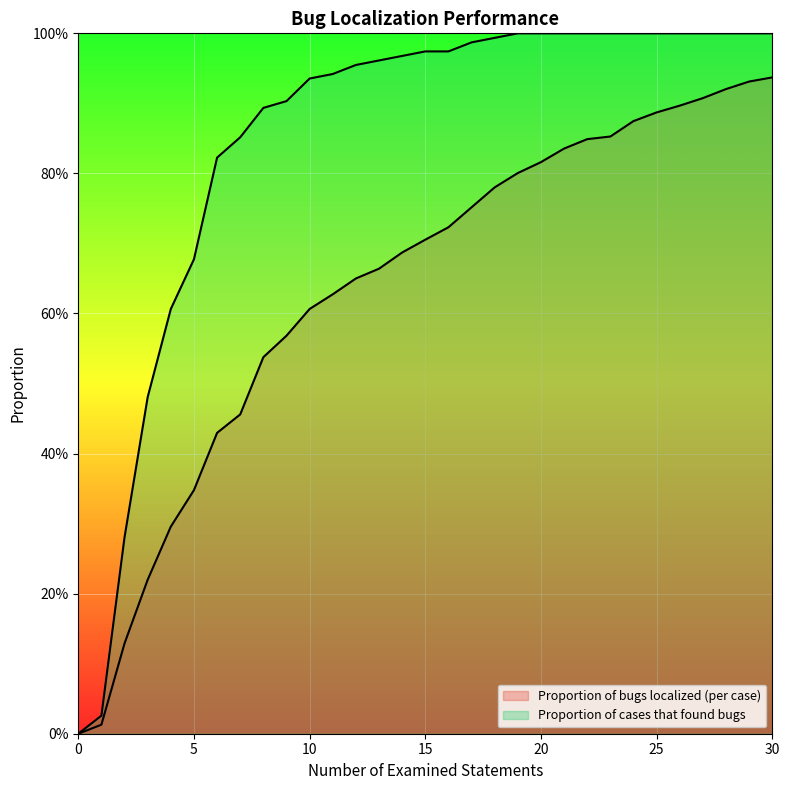

At how many categories does at least one series exceed 0?

30